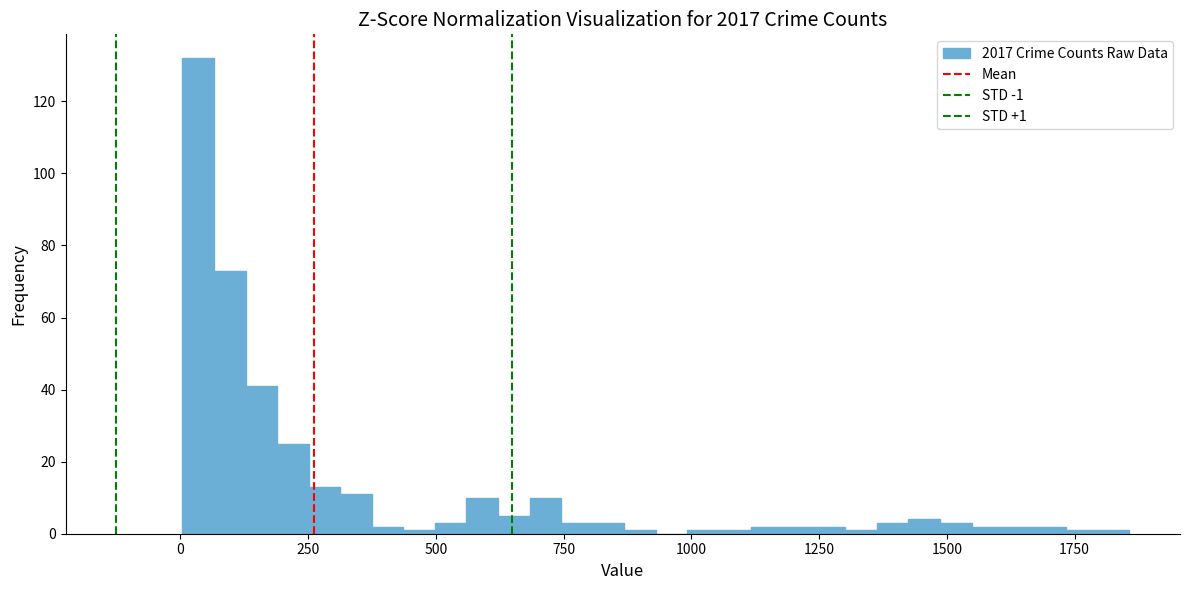

Around what value on the x-axis is the tallest bar? Give the approximate position of its centre, as read against the axis.

50